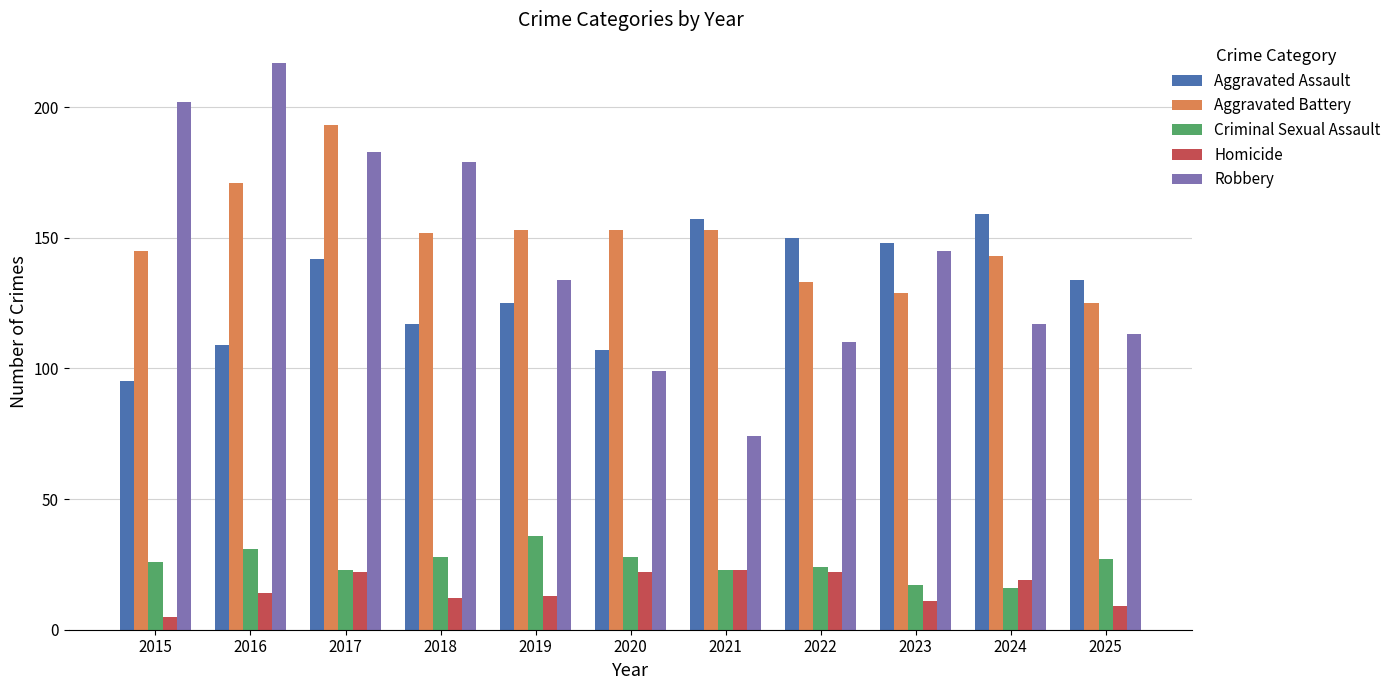

At which category does the chart reach its peak across all series?

2016